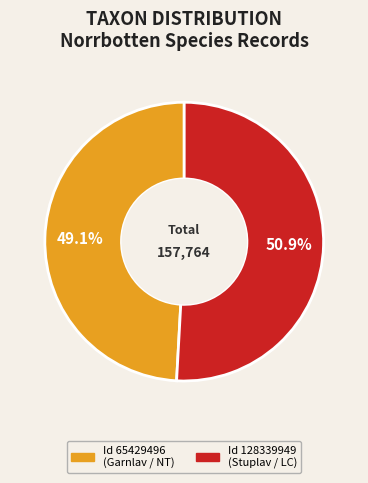

Is there any slice that represents more than half of the pie?

Yes